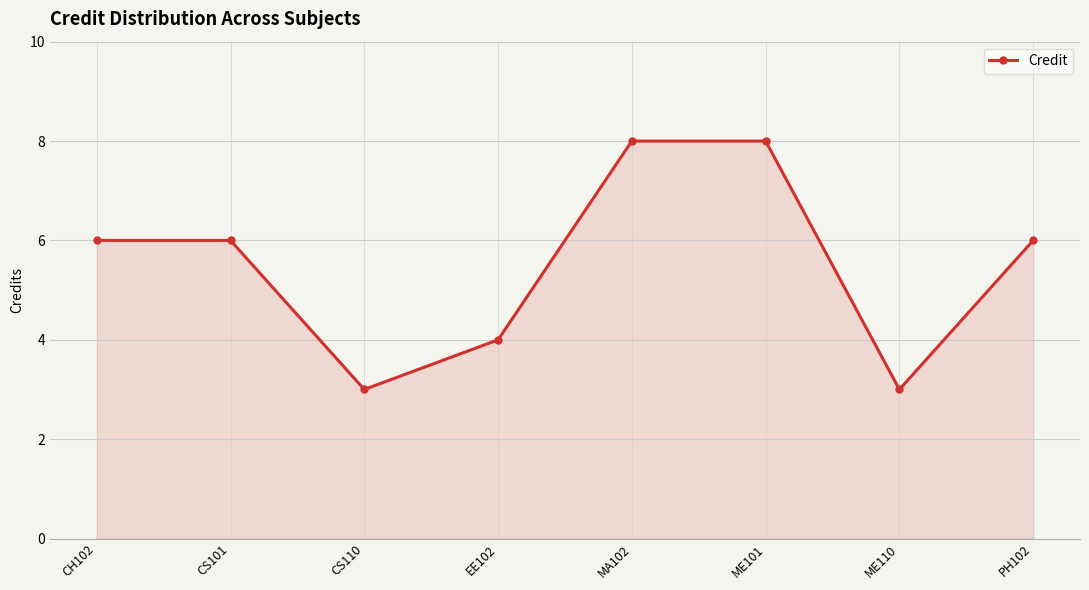

What is the value of the 5th point from the left?

8